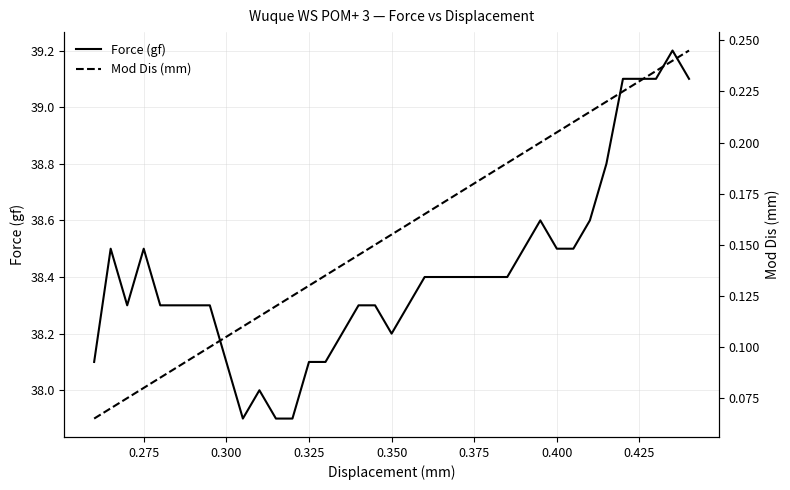

Which series has the largest total across all categories?

Force (gf)